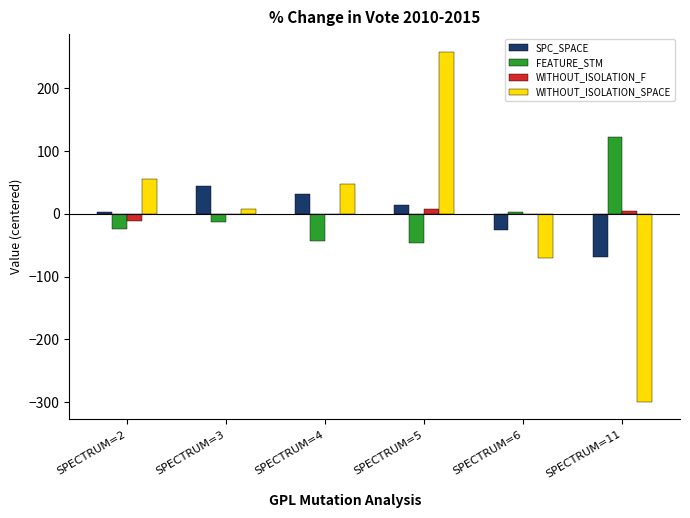

Is the value of WITHOUT_ISOLATION_SPACE at SPECTRUM=6 greater than the value of FEATURE_STM at SPECTRUM=2?

No